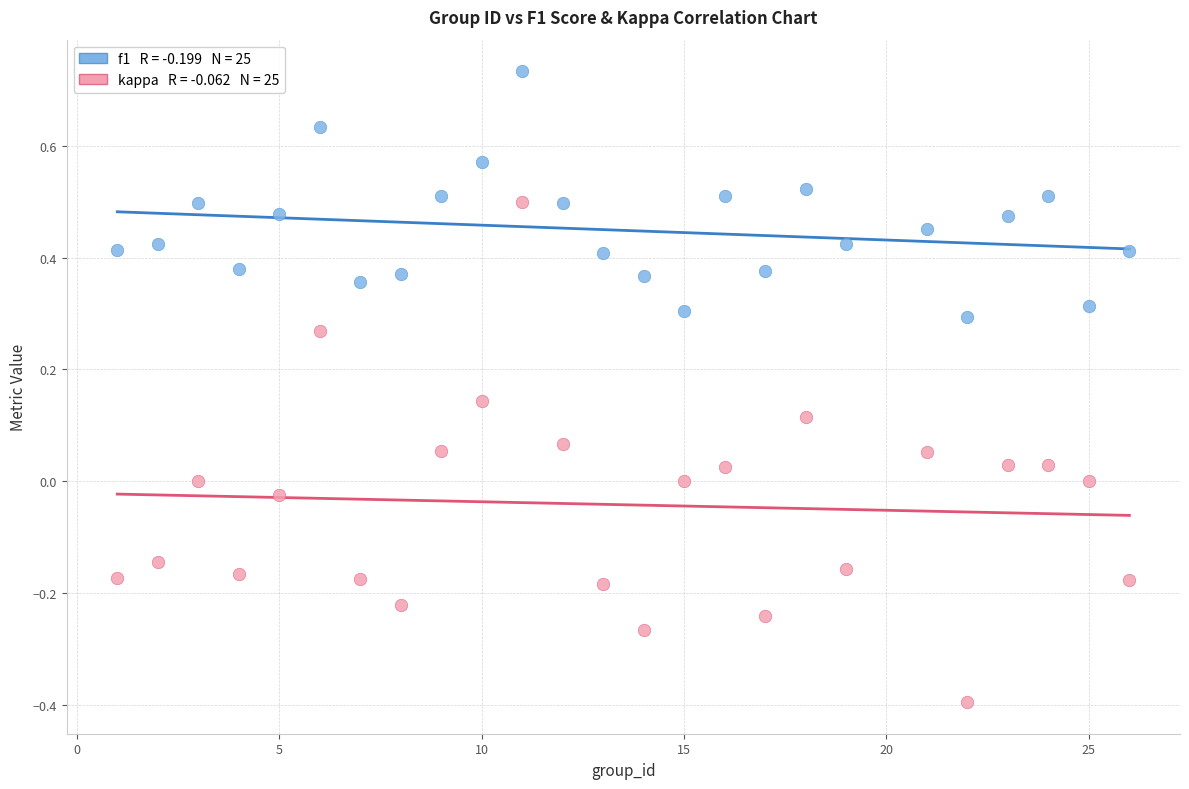

Across all data points, what is the range of Y values (max minus min)?

1.1